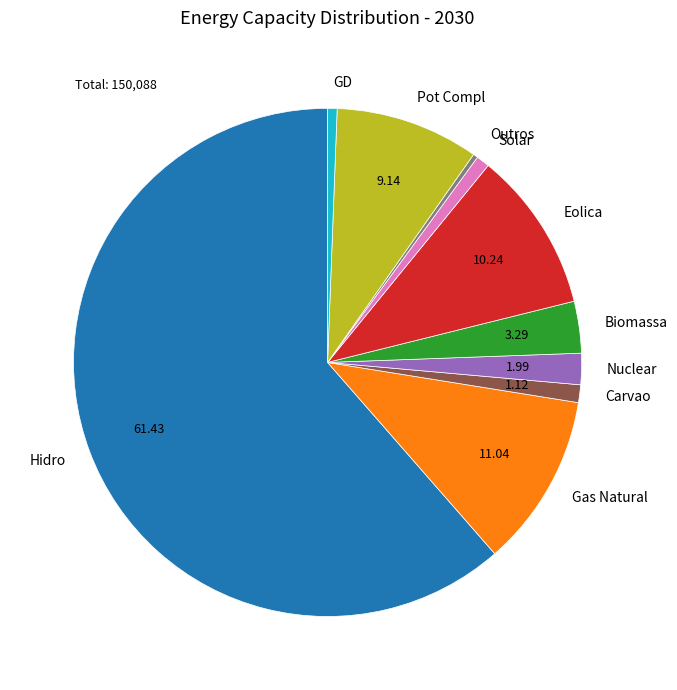

Count the number of slices in the pie.

10